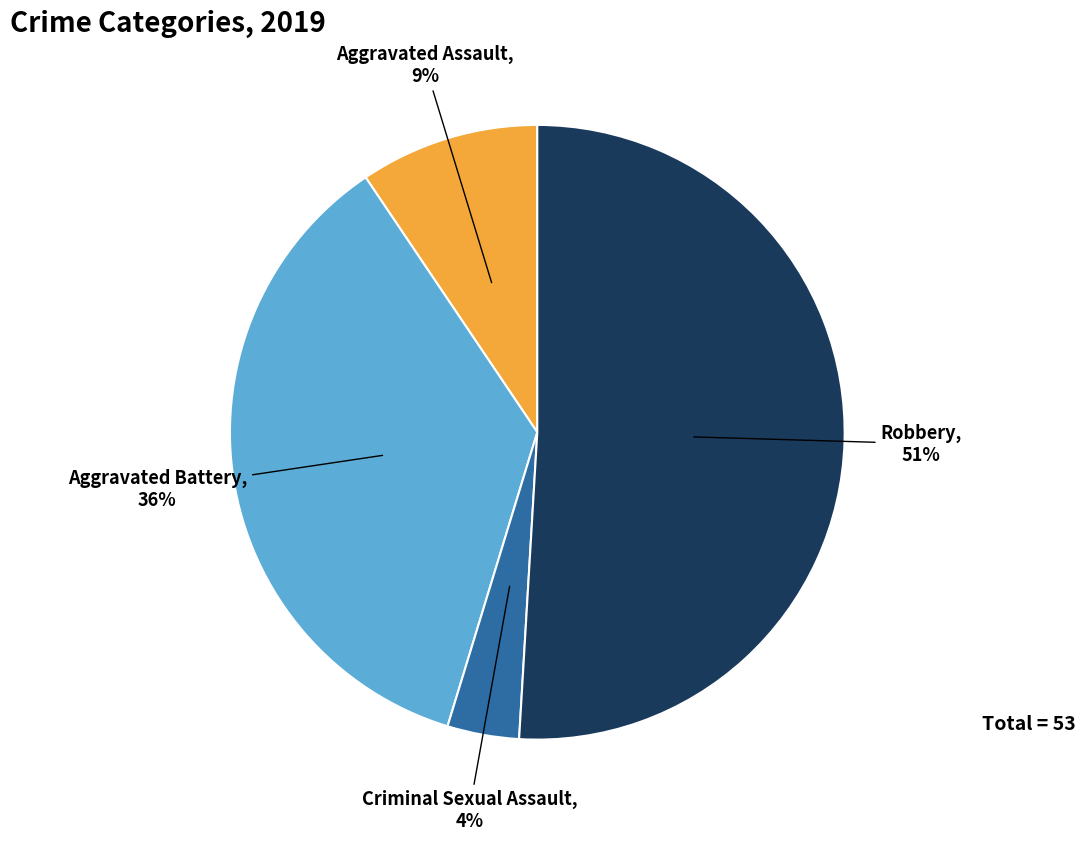

To the nearest percent, what is the difference between the largest and smallest slice percentages?

47%